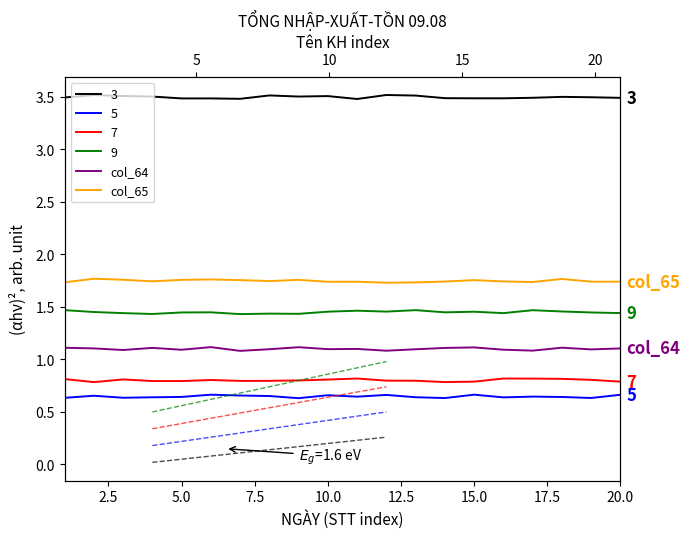

What position from the right is 10.0?

11